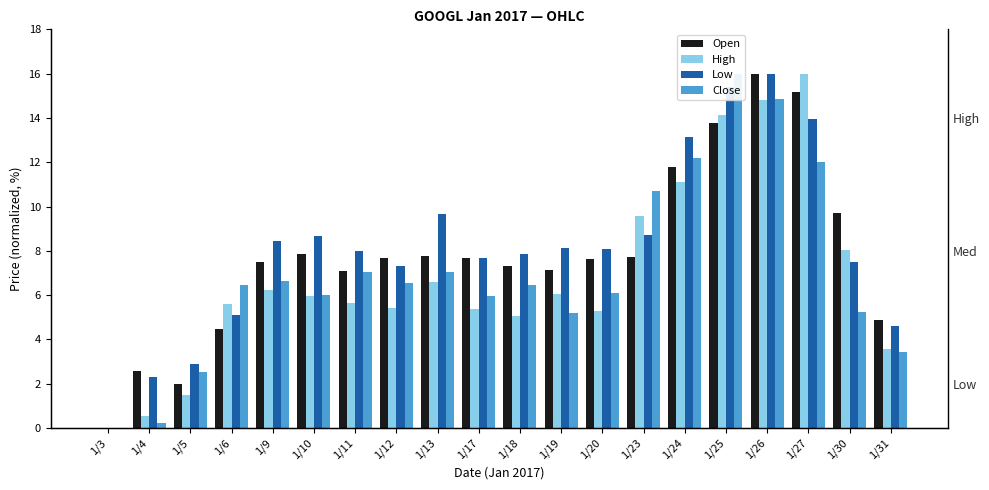

Is the value of Low at 1/31 greater than the value of Close at 1/12?

No